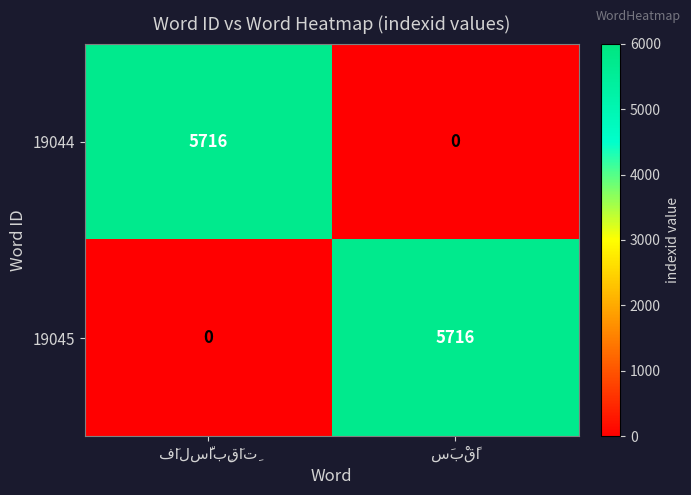

What is the sum of all 19045 values?

5716